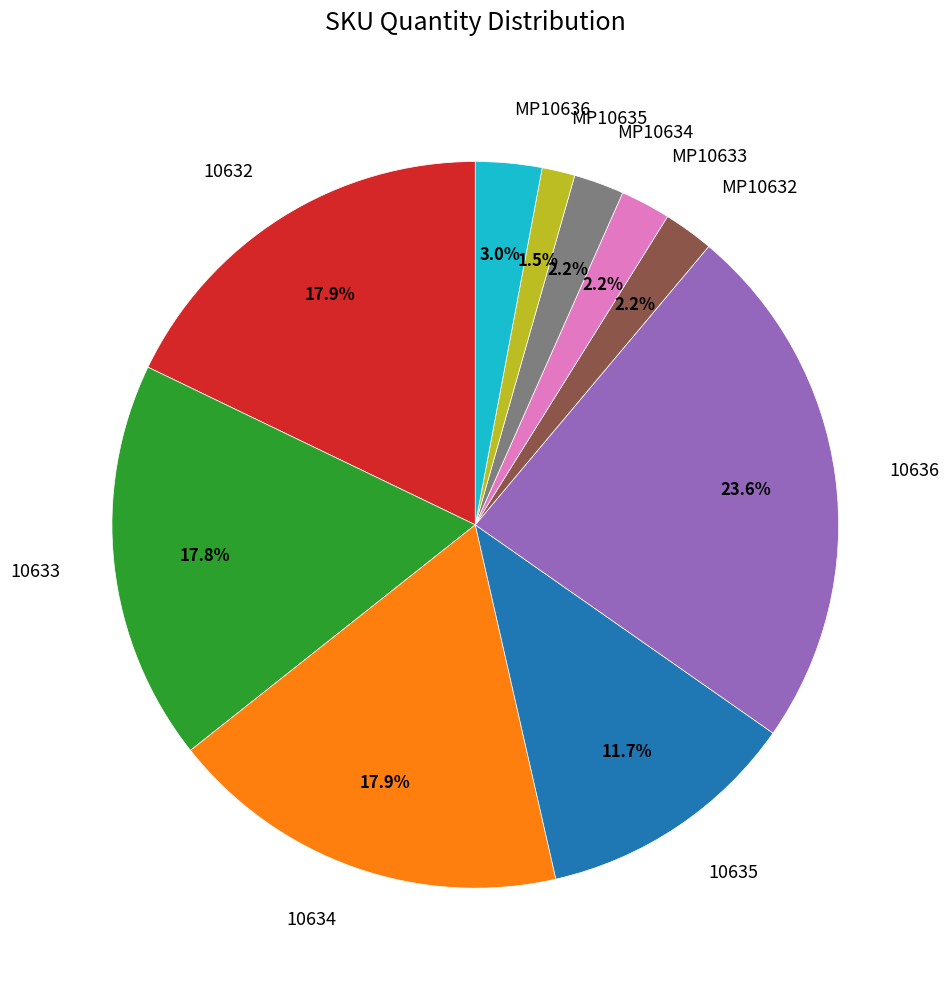

What percentage is the MP10632 slice, to the nearest percent?

2%